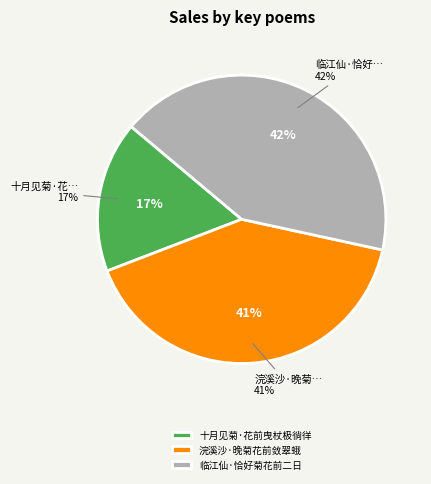

To the nearest percent, what portion does 十月见菊·花前曳杖极徜徉 represent?

17%